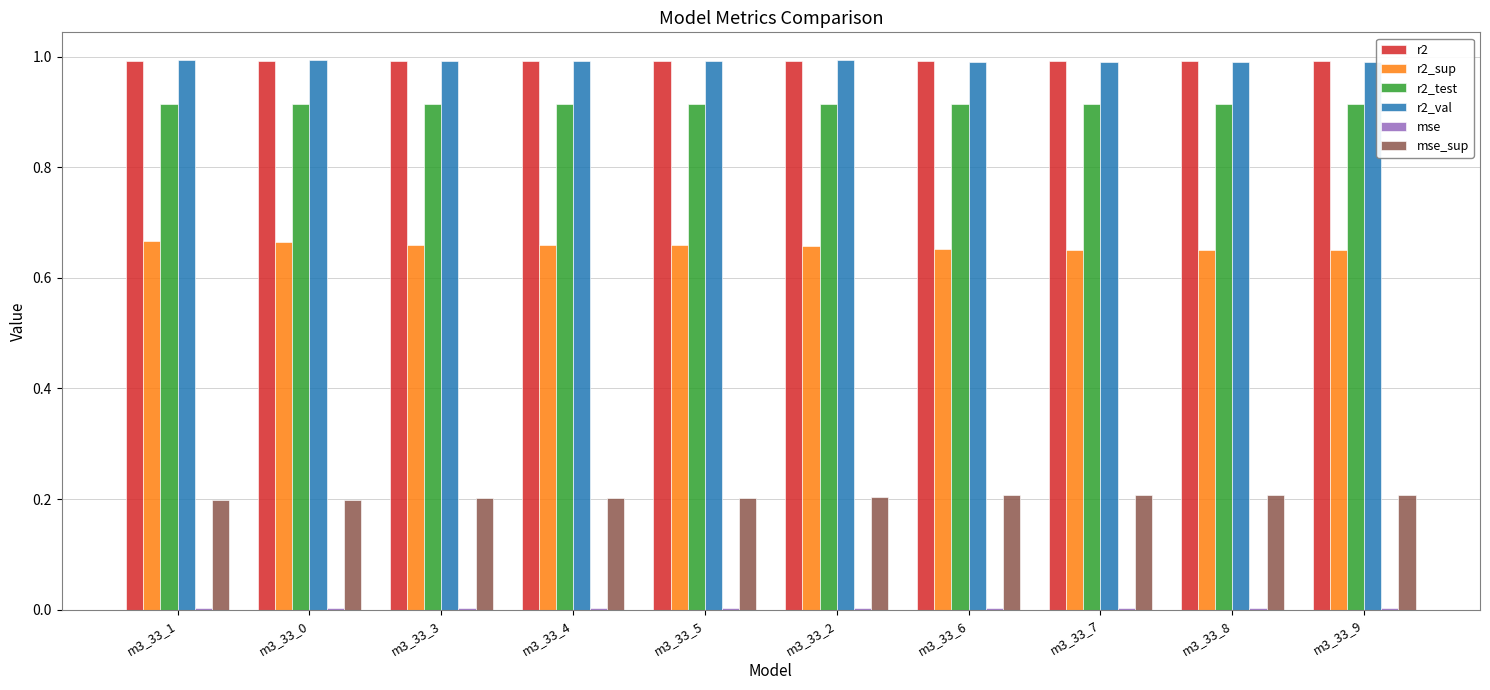

The r2 series shows 1.0 at m3_33_6. True or false?

True